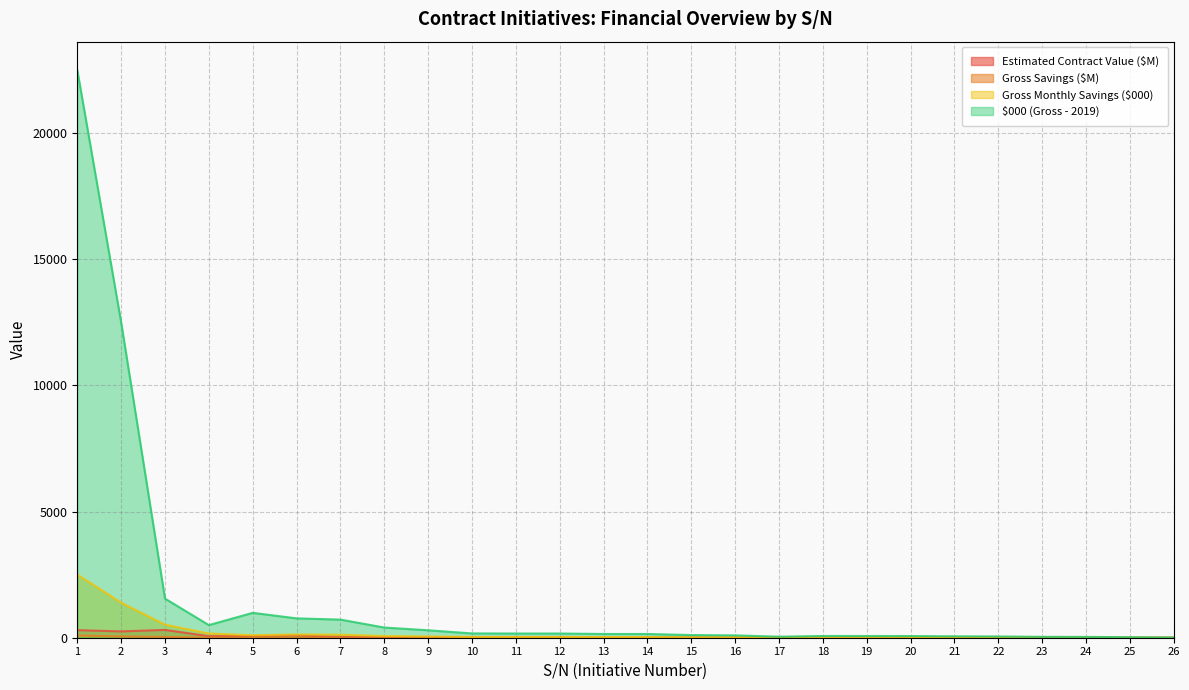

True or false: Gross Monthly Savings ($000) and Gross Savings ($M) cross at least once.

False